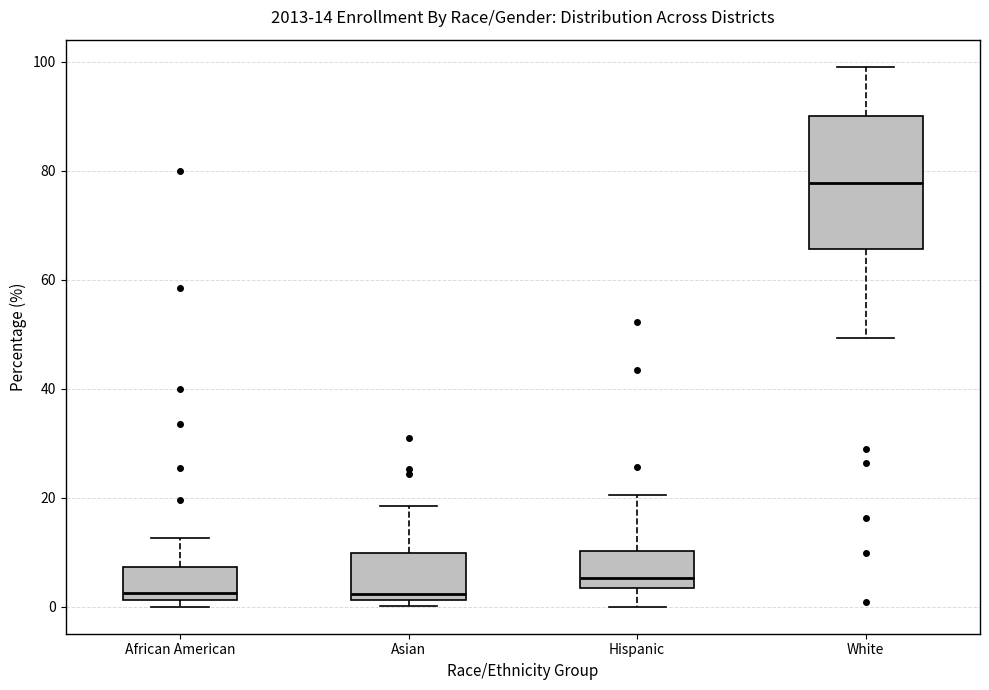

Which box's median line is the highest?

White